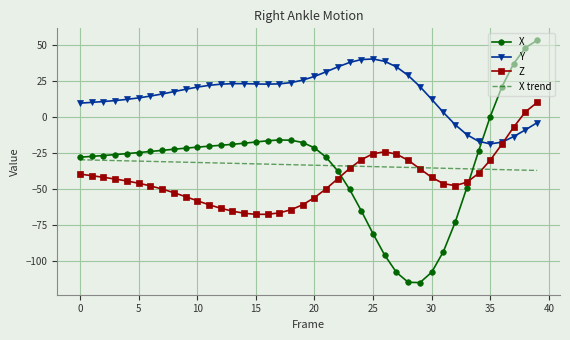

What is the greatest value displayed?

53.0